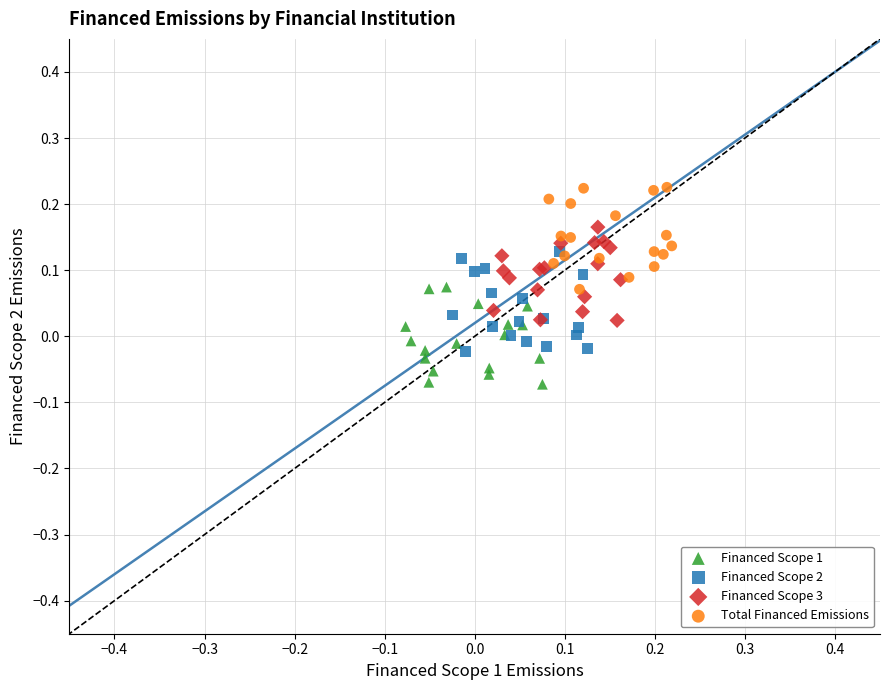

Which series reaches the maximum Y coordinate?

Total Financed Emissions